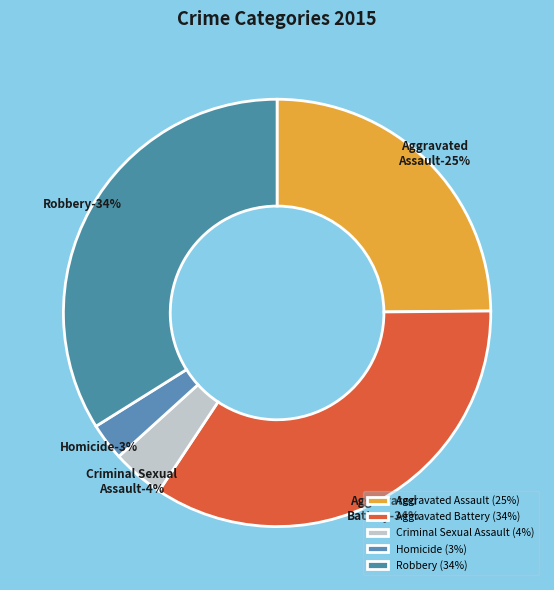

Is it true that Homicide is 3% of the pie?

True